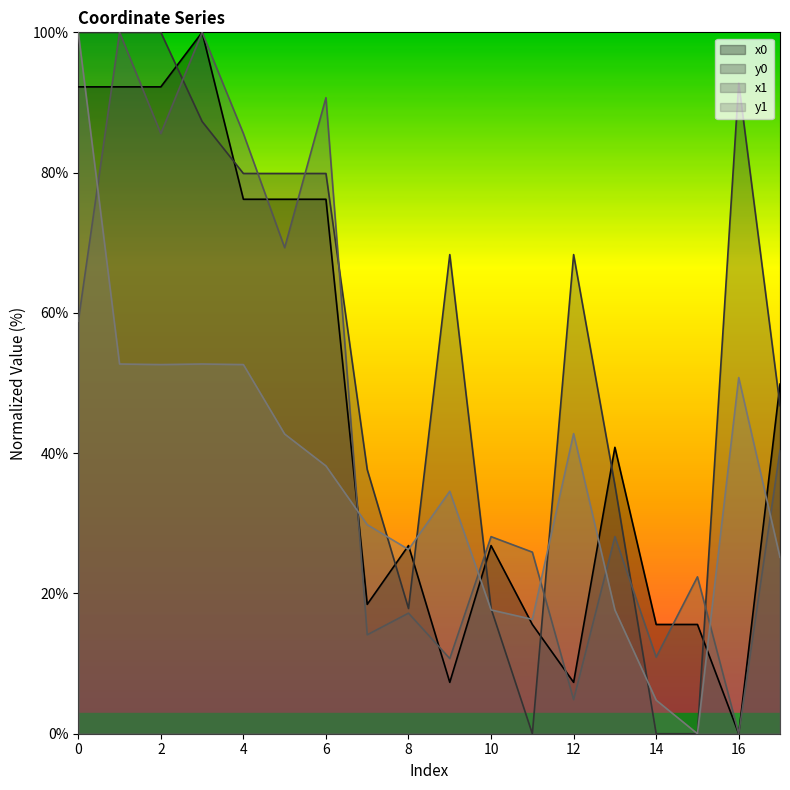

Reading left to right, what are all the values shown in this chart?

x0: 0=92.2	1=92.2	2=92.2	3=100.0	4=76.2	5=76.2	6=76.2	7=18.4	8=26.8	9=7.3	10=26.8	11=15.6	12=7.3	13=40.8	14=15.6	15=15.6	16=0.0	17=49.8
y0: 0=100.0	1=100.0	2=100.0	3=87.3	4=79.9	5=79.9	6=79.9	7=37.7	8=17.9	9=68.3	10=17.9	11=0.0	12=68.3	13=35.4	14=0.0	15=0.0	16=92.8	17=46.8
x1: 0=58.8	1=100.0	2=85.6	3=100.0	4=85.6	5=69.3	6=90.7	7=14.1	8=17.2	9=10.7	10=28.1	11=25.9	12=4.9	13=28.1	14=10.9	15=22.4	16=0.0	17=40.4
y1: 0=100.0	1=52.7	2=52.6	3=52.7	4=52.6	5=42.7	6=38.2	7=29.8	8=26.3	9=34.6	10=17.6	11=16.3	12=42.8	13=17.6	14=4.8	15=0.0	16=50.8	17=25.2